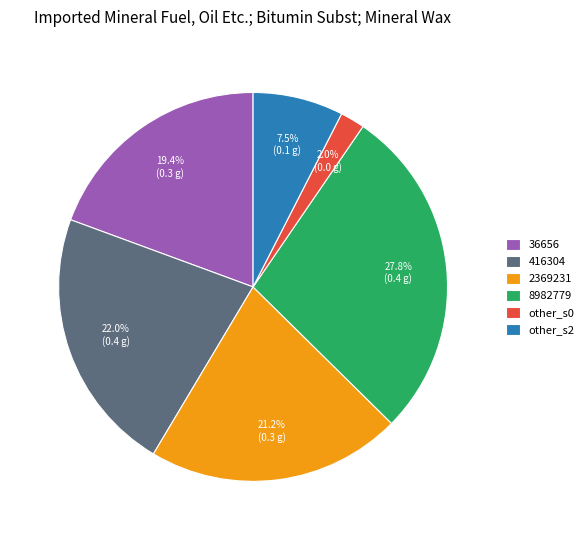

What percentage do 2369231 and other_s0 together represent?

23.2%